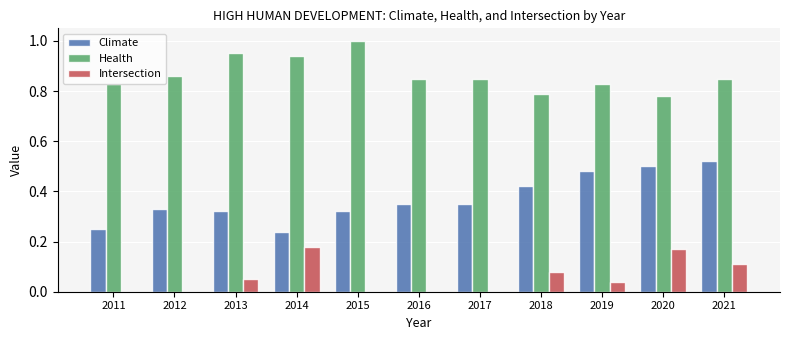

Does the chart contain stacked bars?

No